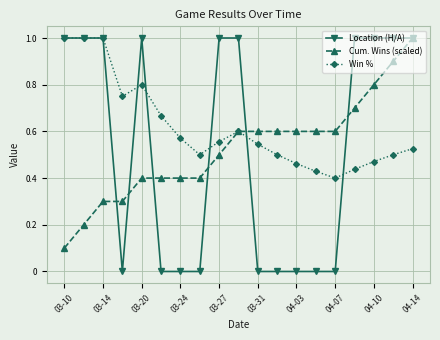

Which series has the largest range (max minus min)?

Location (H/A)